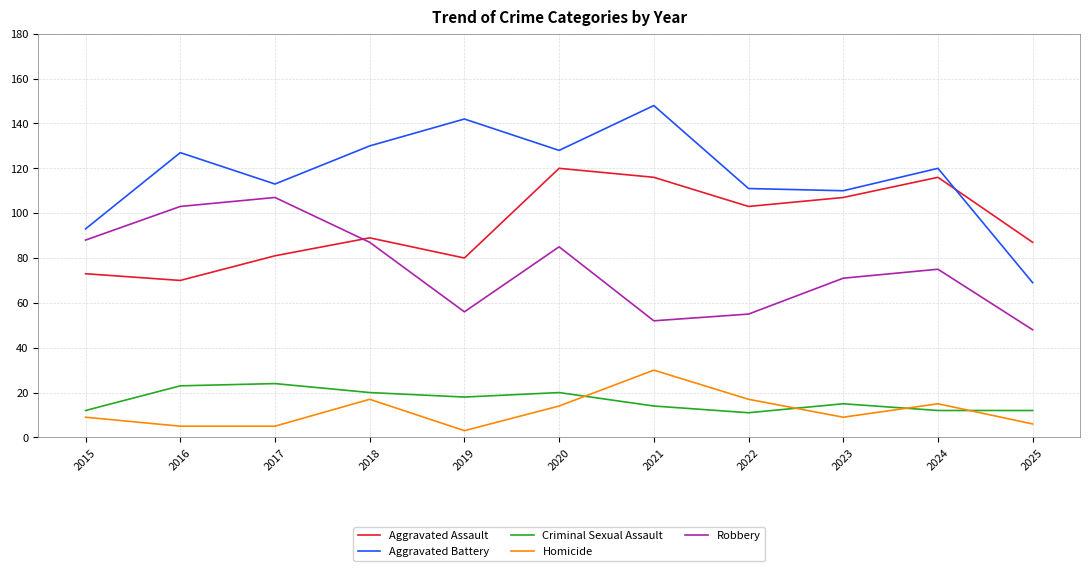

Which series has the largest total across all categories?

Aggravated Battery